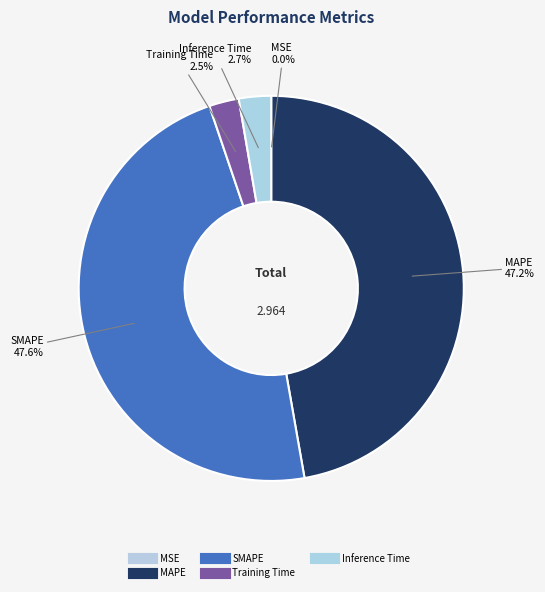

Is it true that SMAPE is 55% of the pie?

False